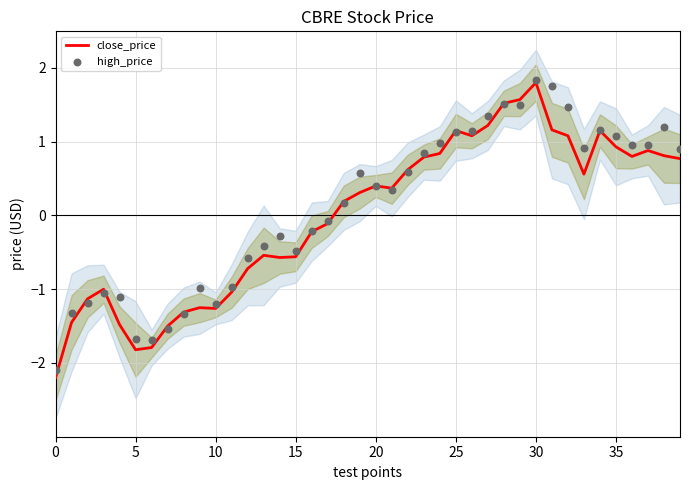

Which series has the largest total across all categories?

high_price